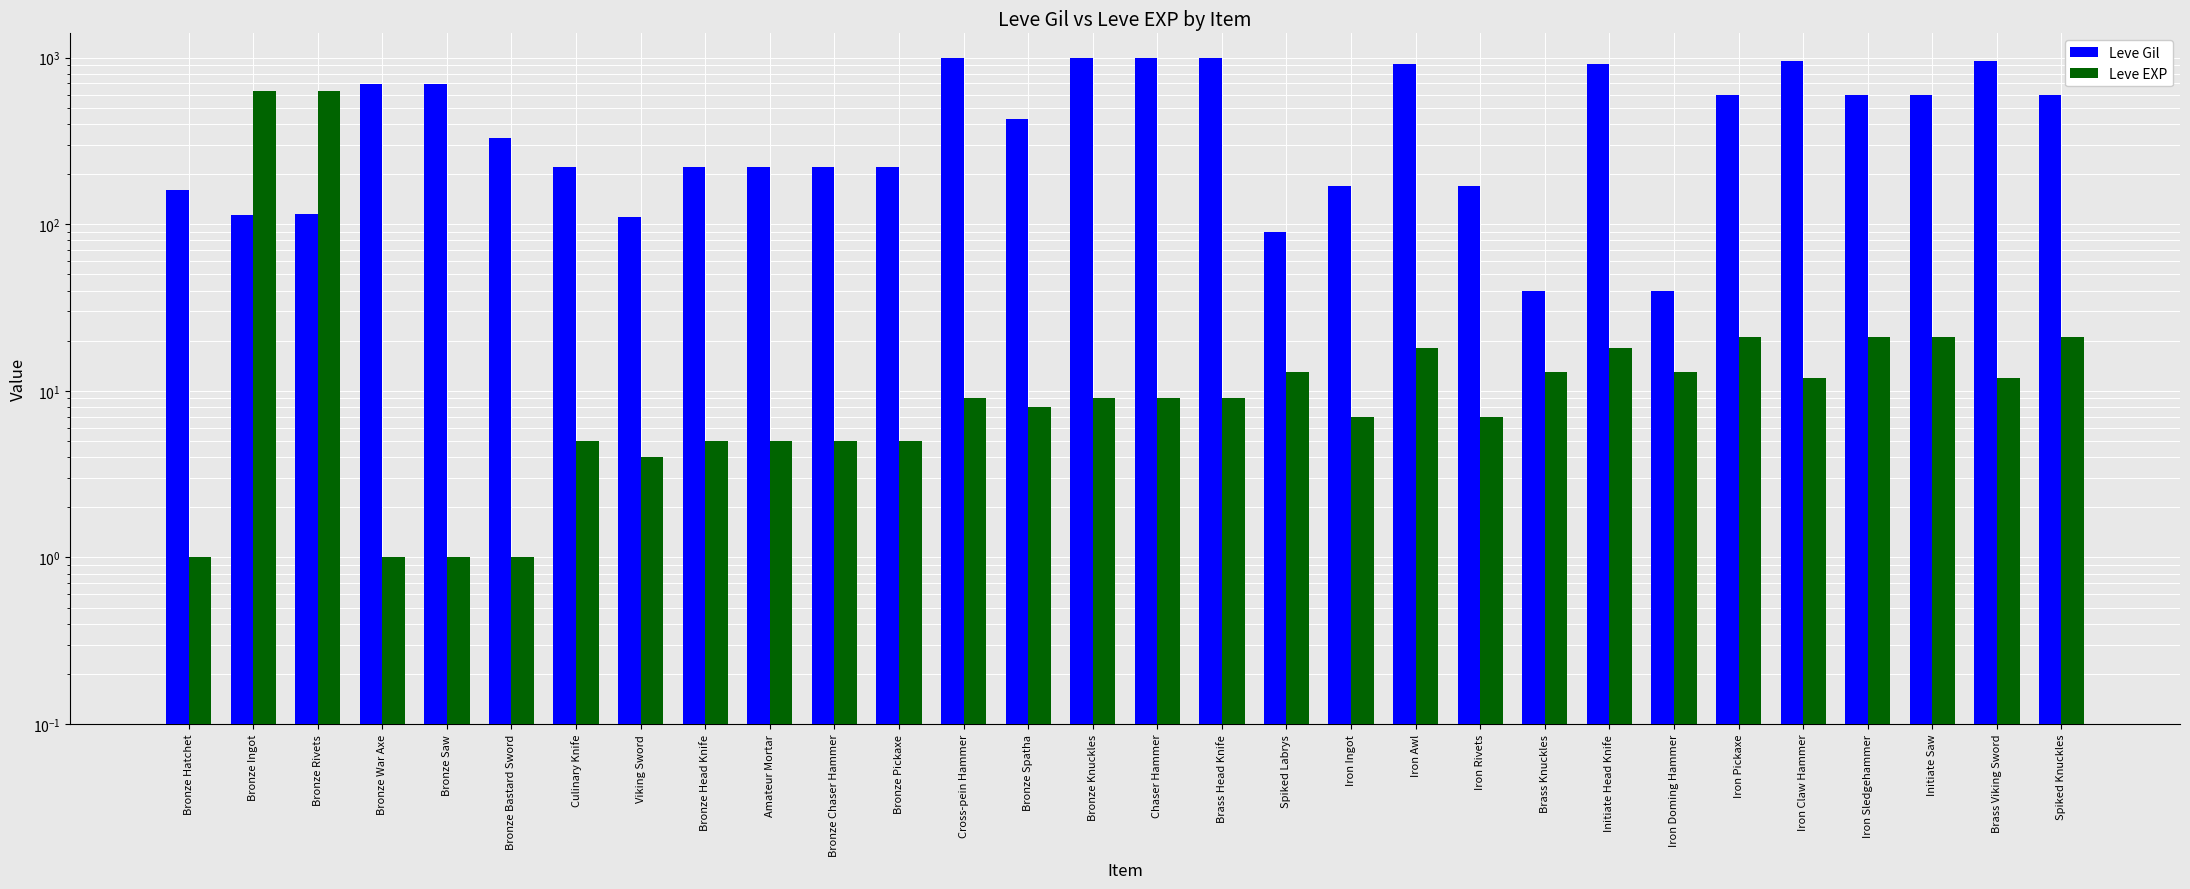

What is the highest value of the Leve EXP series?

630